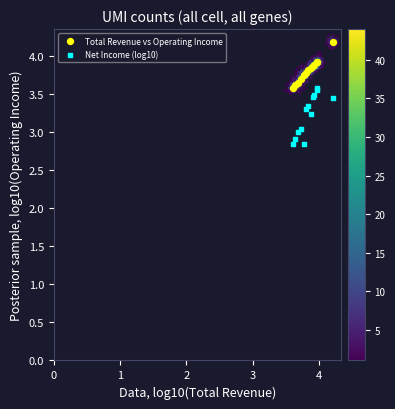

Which series reaches the maximum Y coordinate?

Total Revenue vs Operating Income